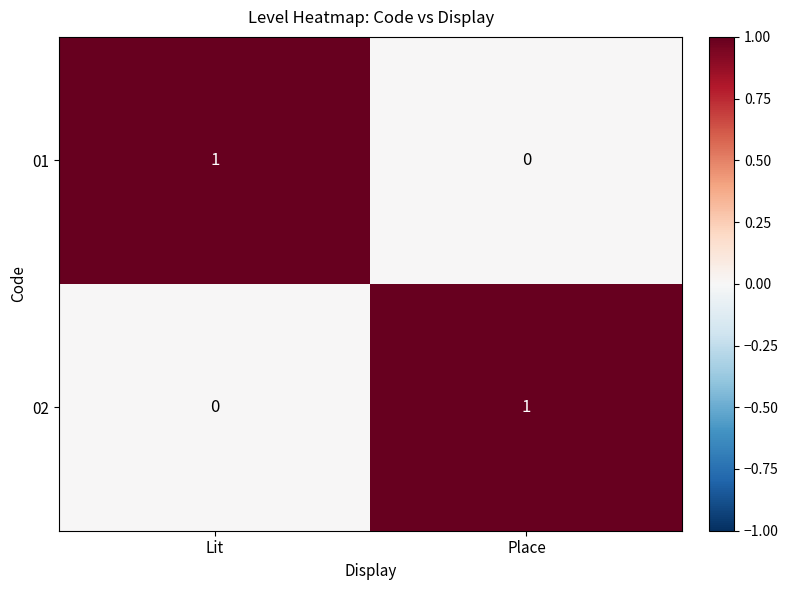

Where is 01 nearest to the value 0?

Place